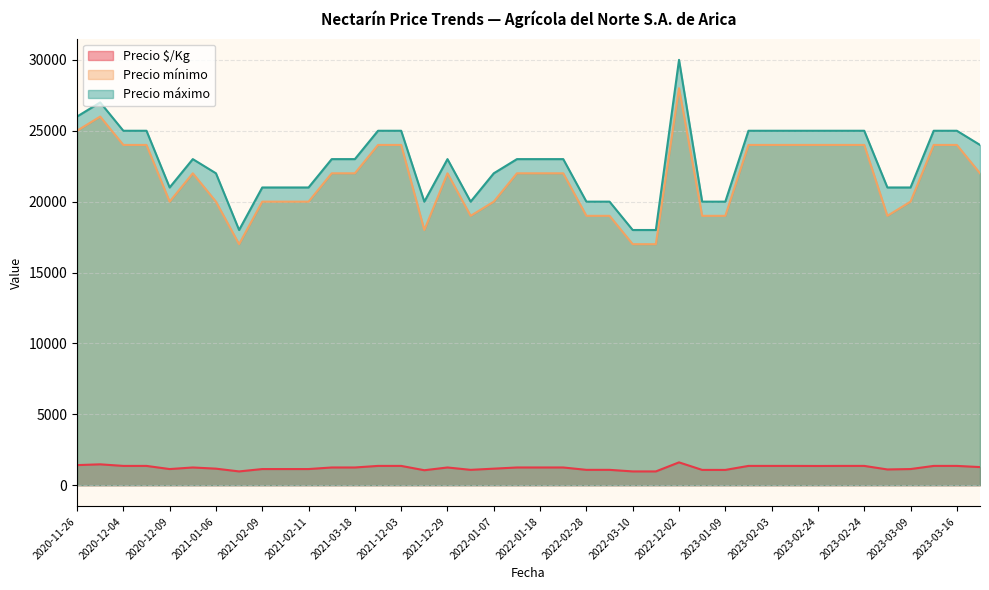

How many lines are shown in the chart?

3